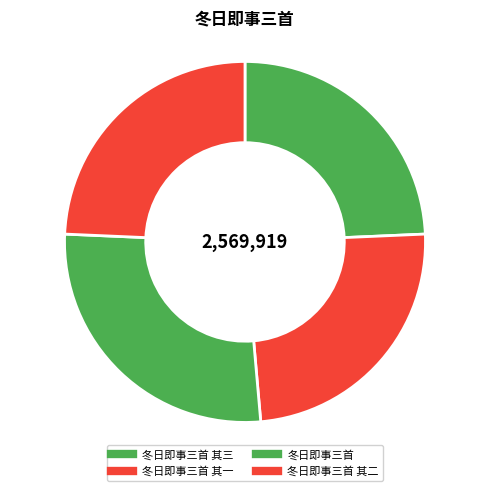

How many segments does this pie chart have?

4